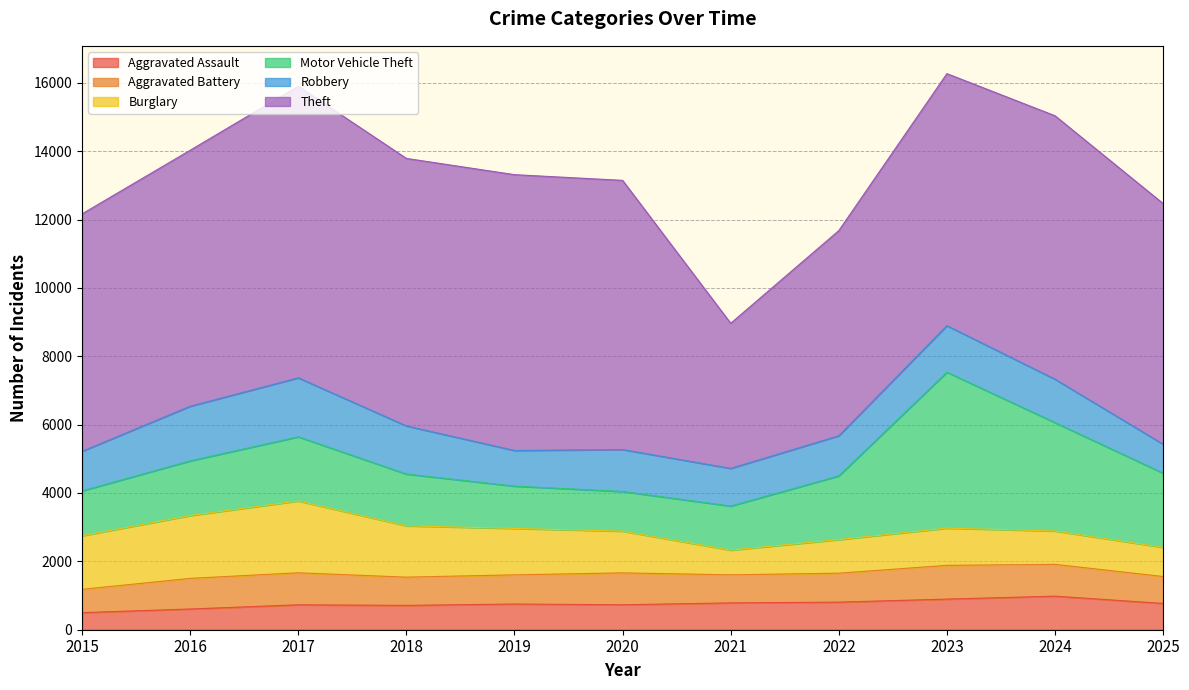

What is the value of the Aggravated Battery point at the 8th from the left?

847